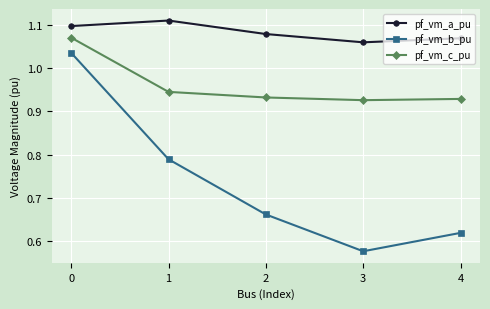

True or false: pf_vm_c_pu has a value of 1.8 at 0.

False